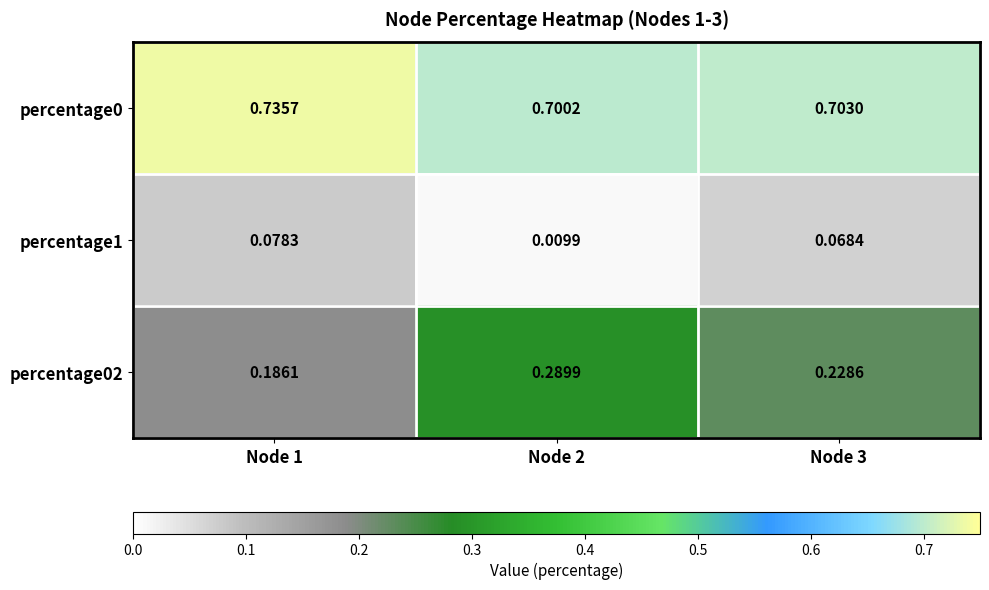

Count the number of categories in the chart.

3